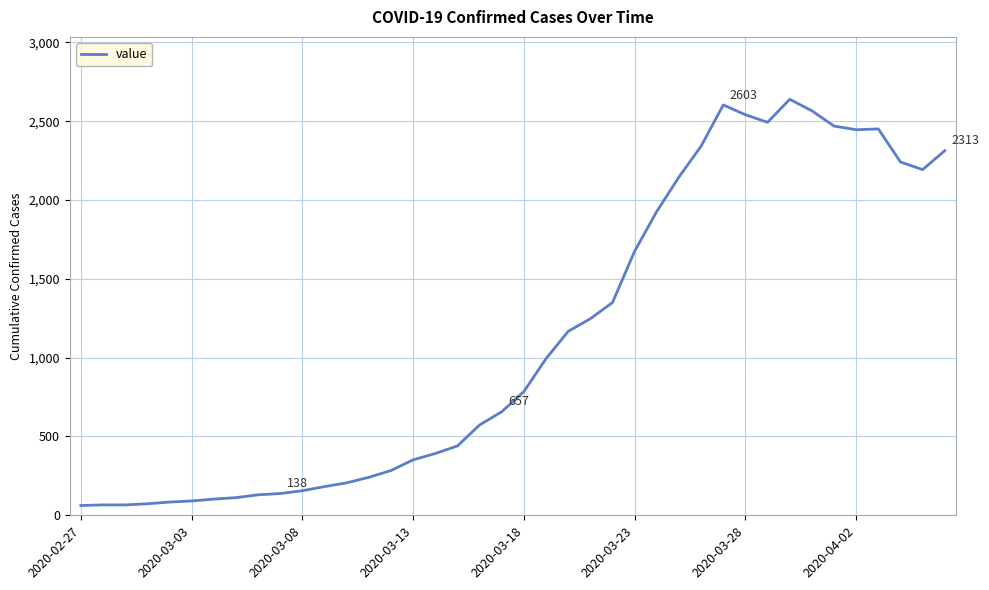

What is the sum of all values?

44998